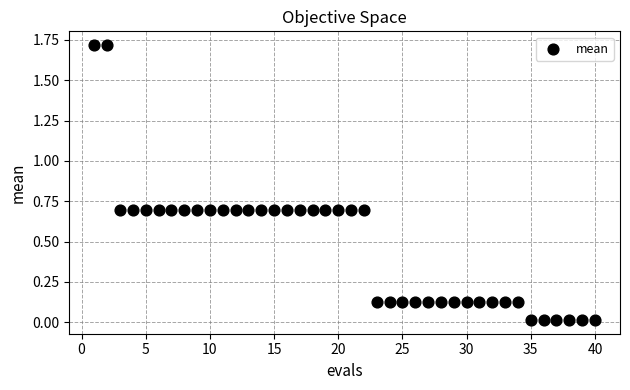

What is the range of Y values (max minus min)?

1.7